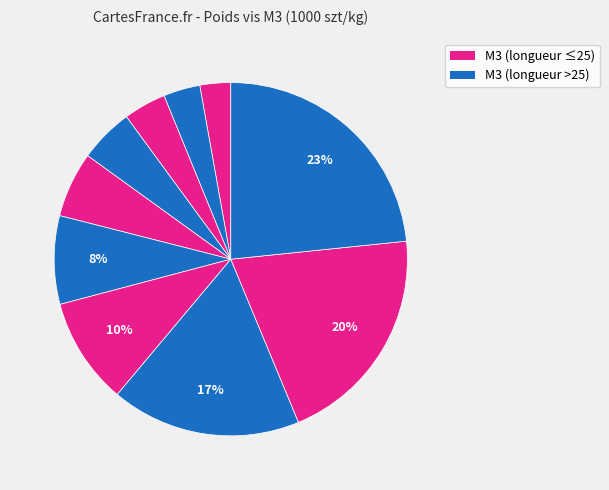

To the nearest percent, what is the average slice percentage?

10%